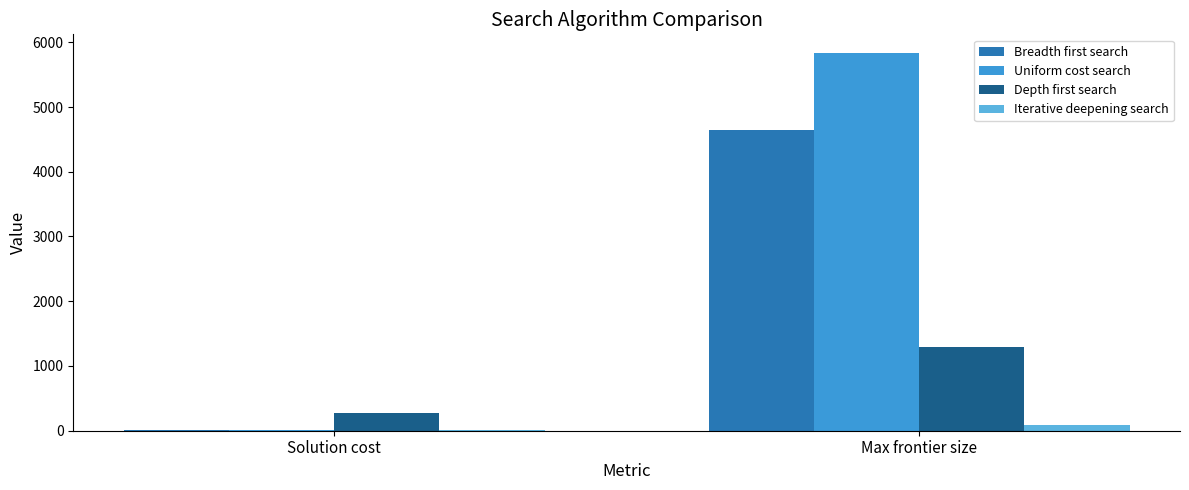

How many groups of bars are there?

2